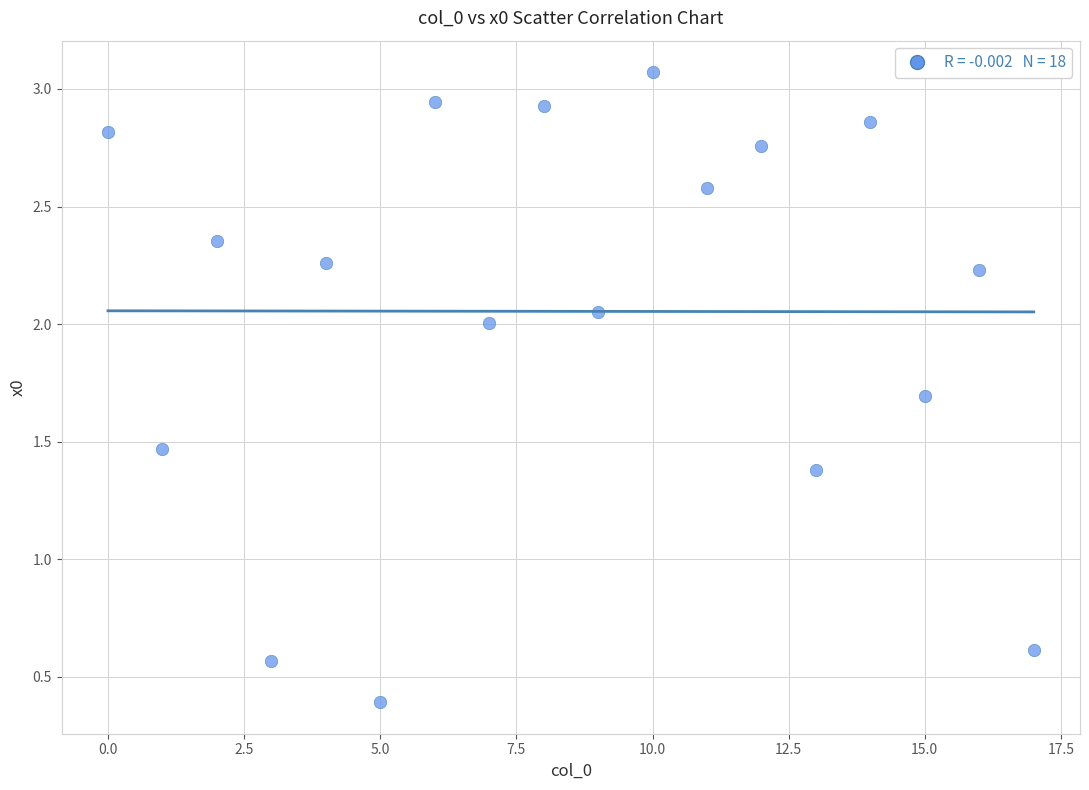

What is the range of Y values (max minus min)?

2.7